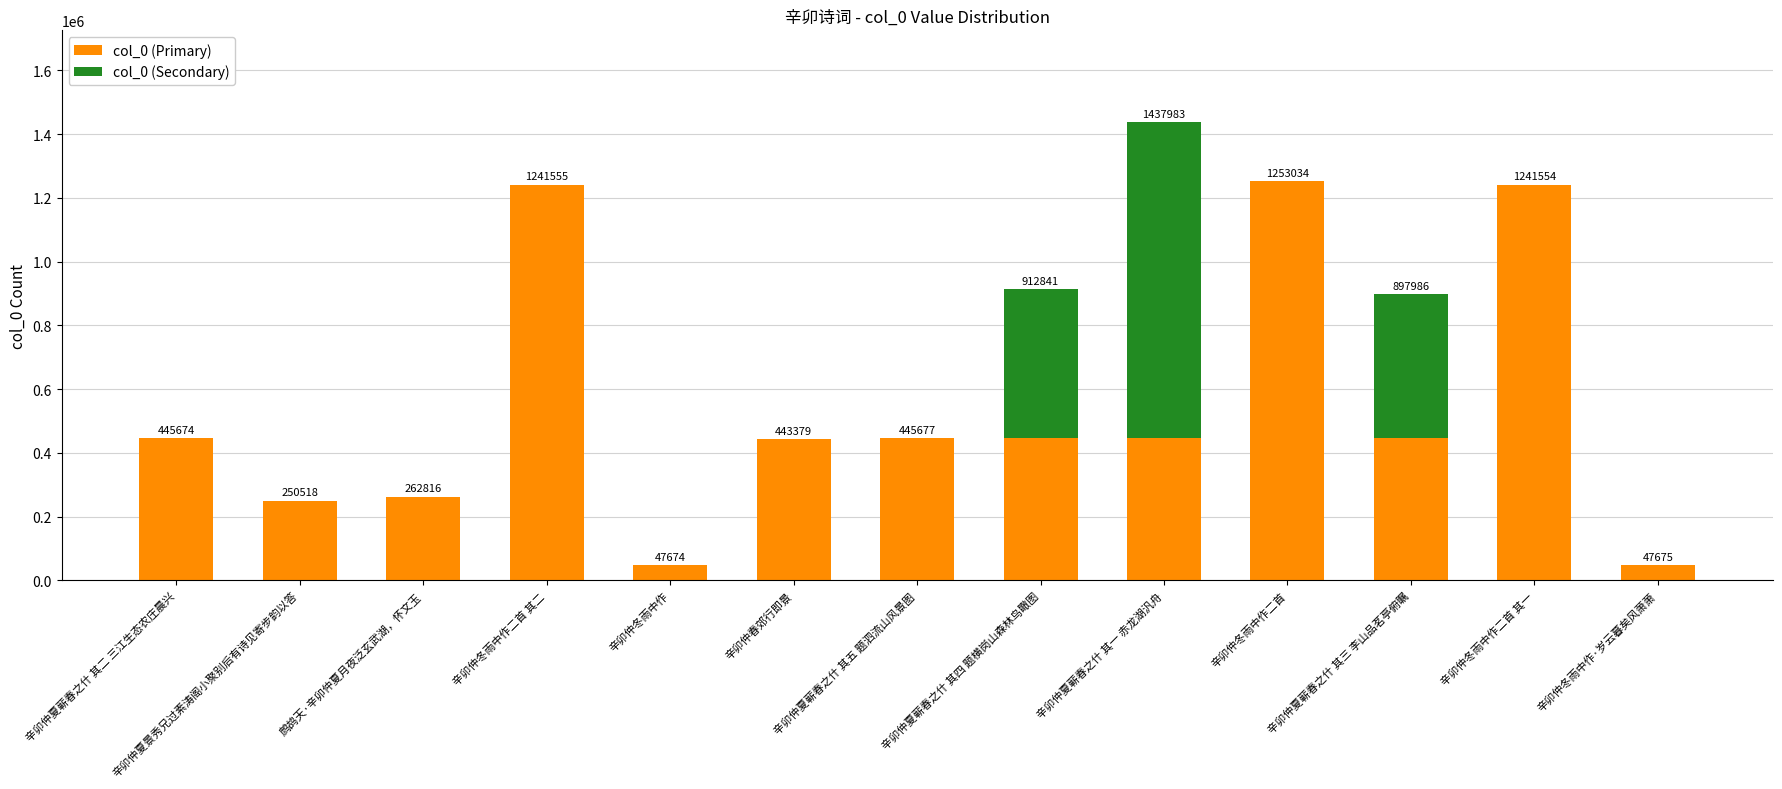

What is the sum of all col_0 (Primary) values?

7016580